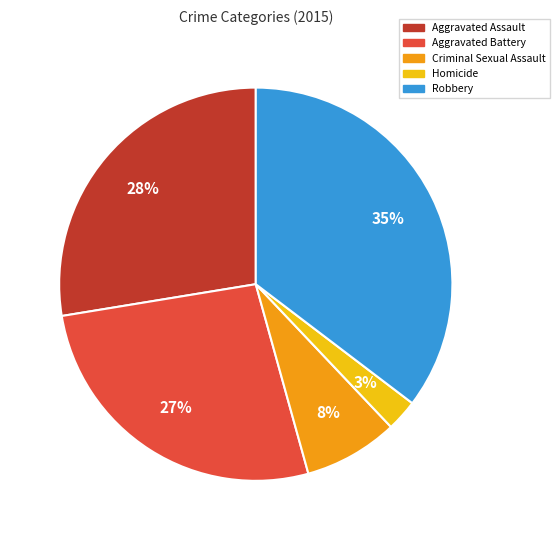

Does Homicide represent more than half of the total?

No